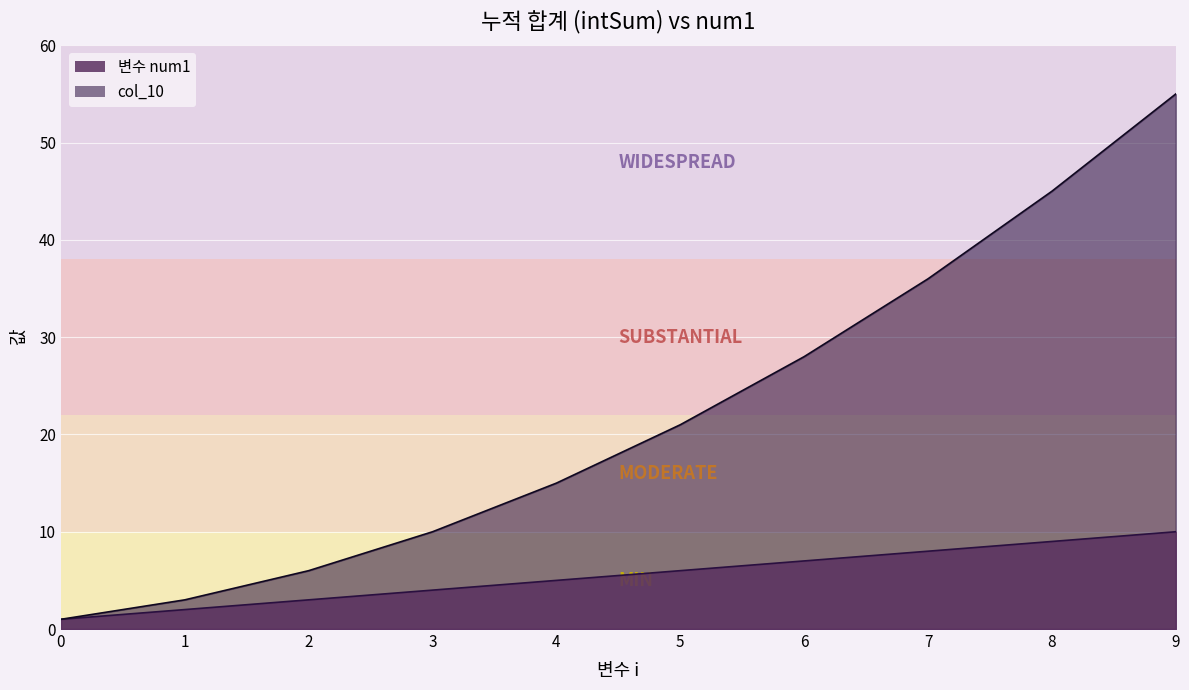

How many lines are shown in the chart?

2